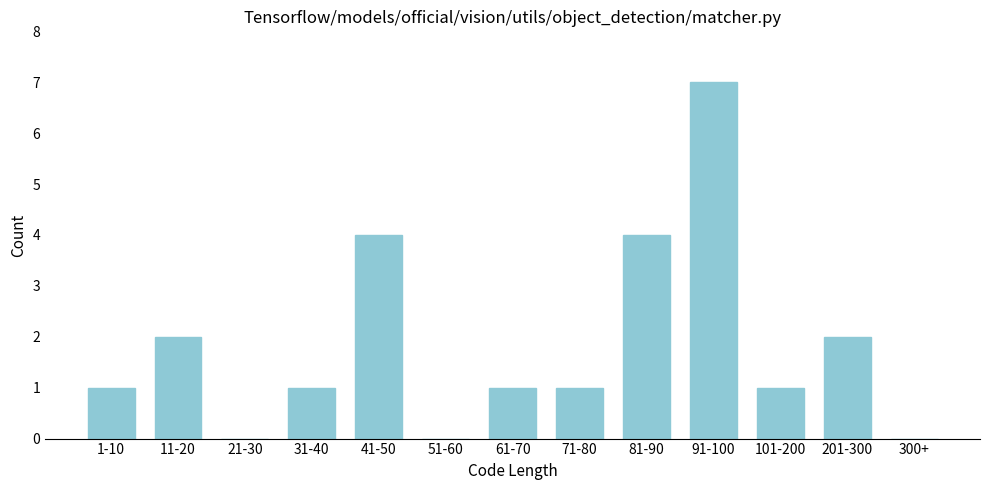

Reading right to left, extract all data points from this chart.

300+=0	201-300=2	101-200=1	91-100=7	81-90=4	71-80=1	61-70=1	51-60=0	41-50=4	31-40=1	21-30=0	11-20=2	1-10=1